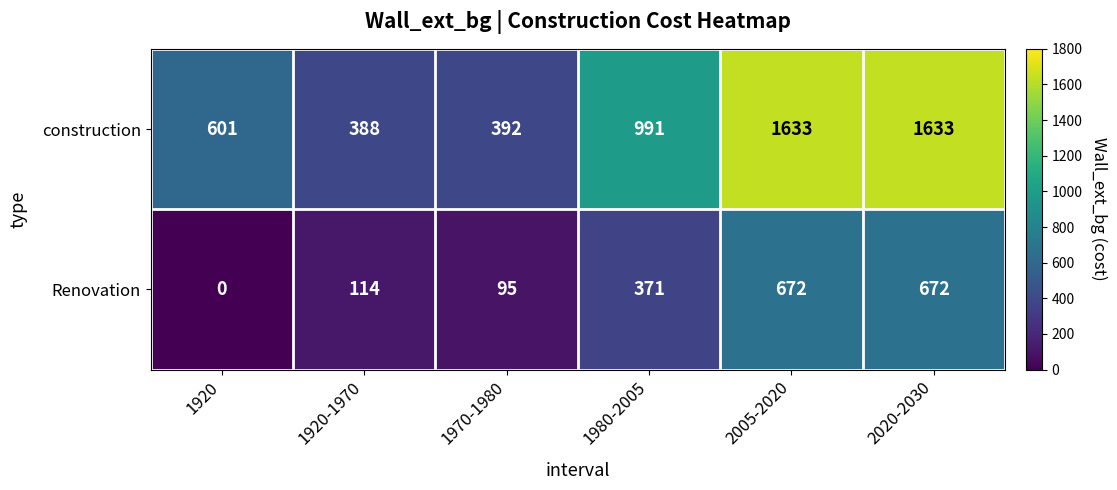

Rank the series at 1970-1980 from highest to lowest value.

construction, Renovation